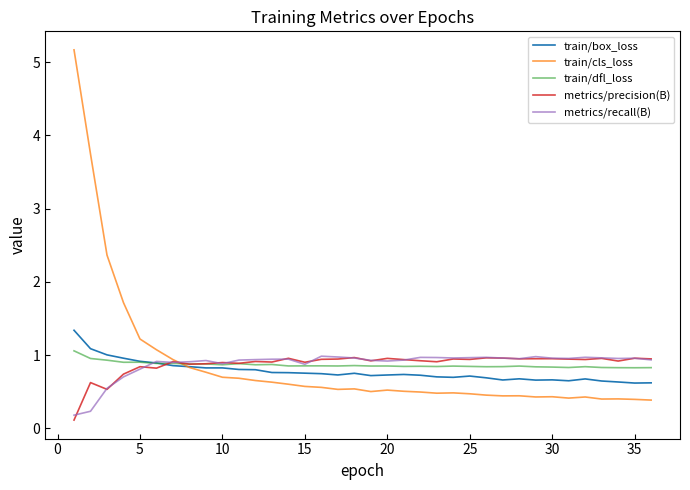

After their last crossing, which series has the higher values: train/cls_loss or metrics/precision(B)?

metrics/precision(B)